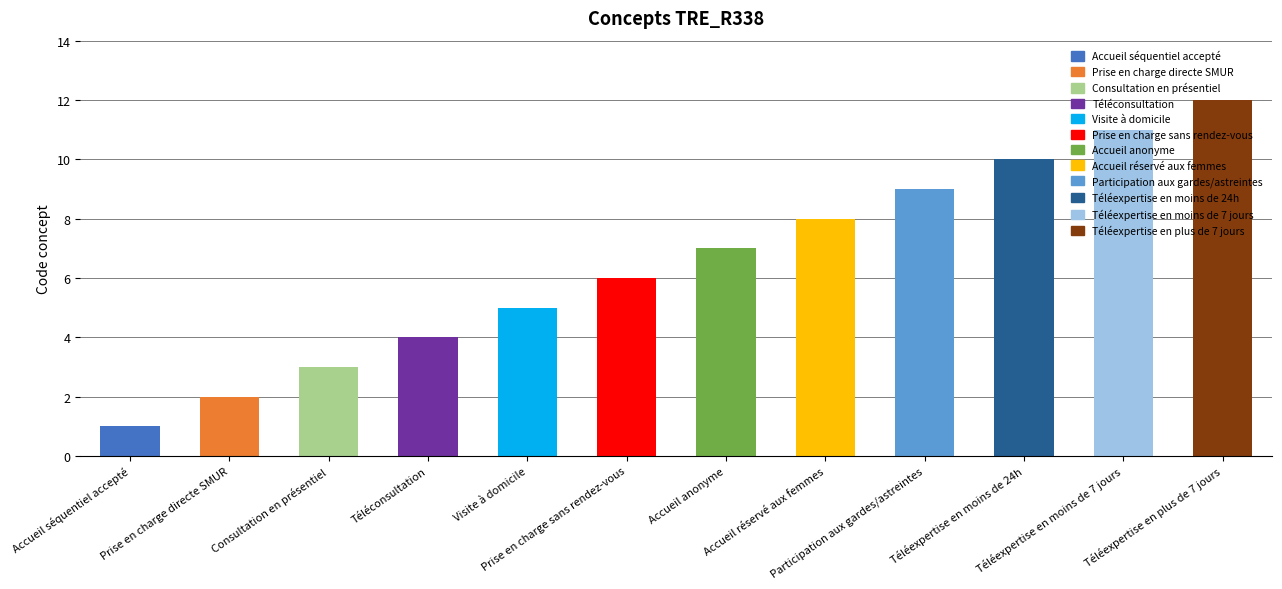

What is the change in value from Consultation en présentiel to Participation aux gardes/astreintes?

+6